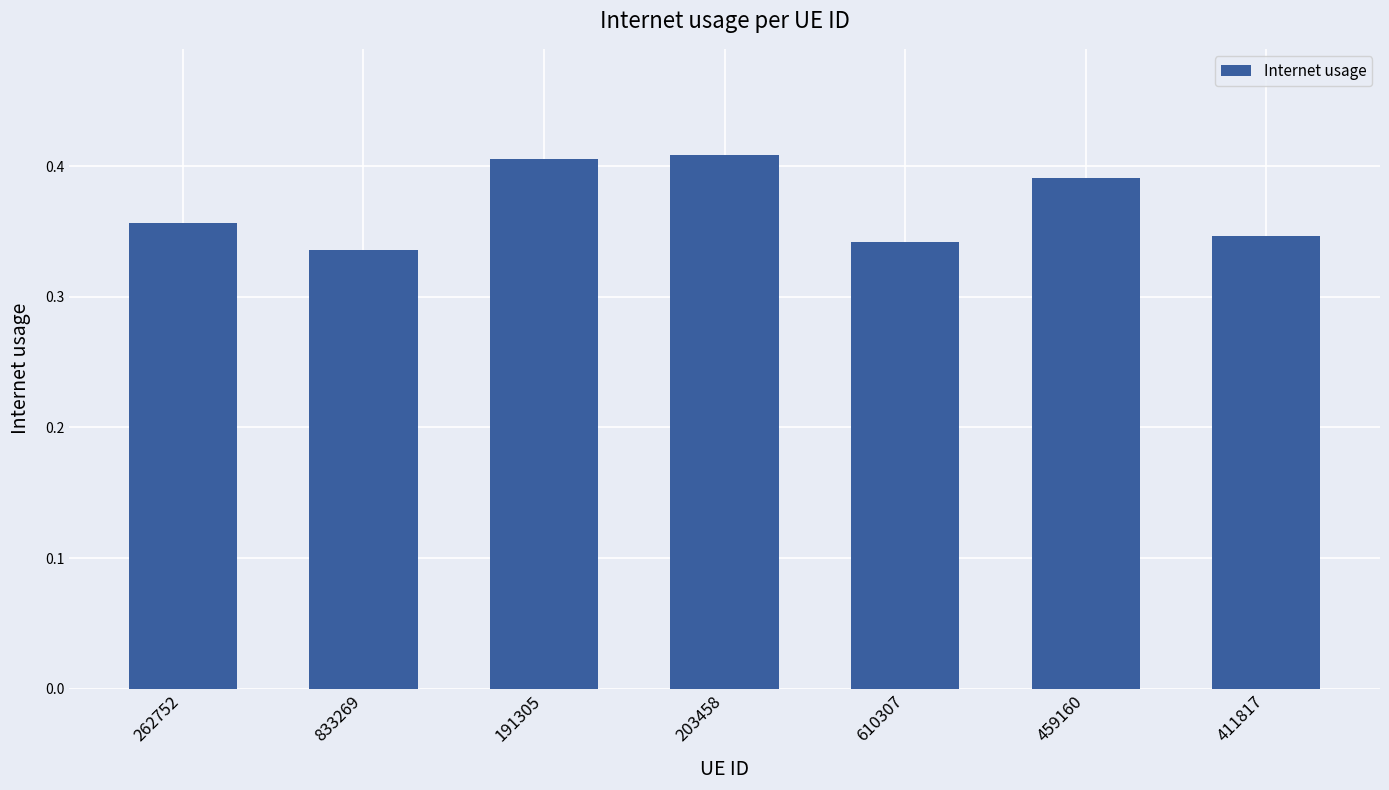

What is the sum of all values?

2.6